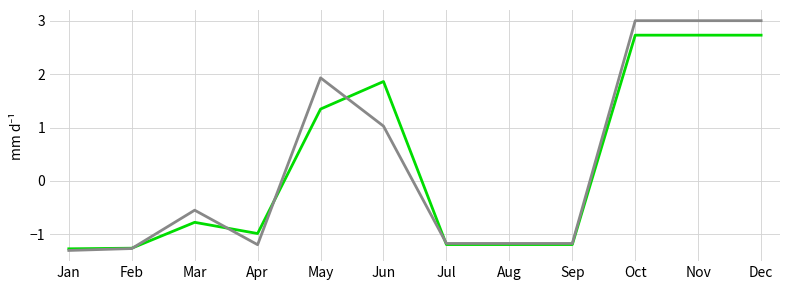

Is this an area chart (filled region under the line)?

No